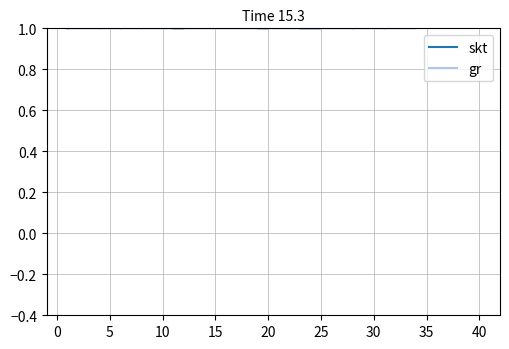

Does the chart display data point markers on the line(s)?

No